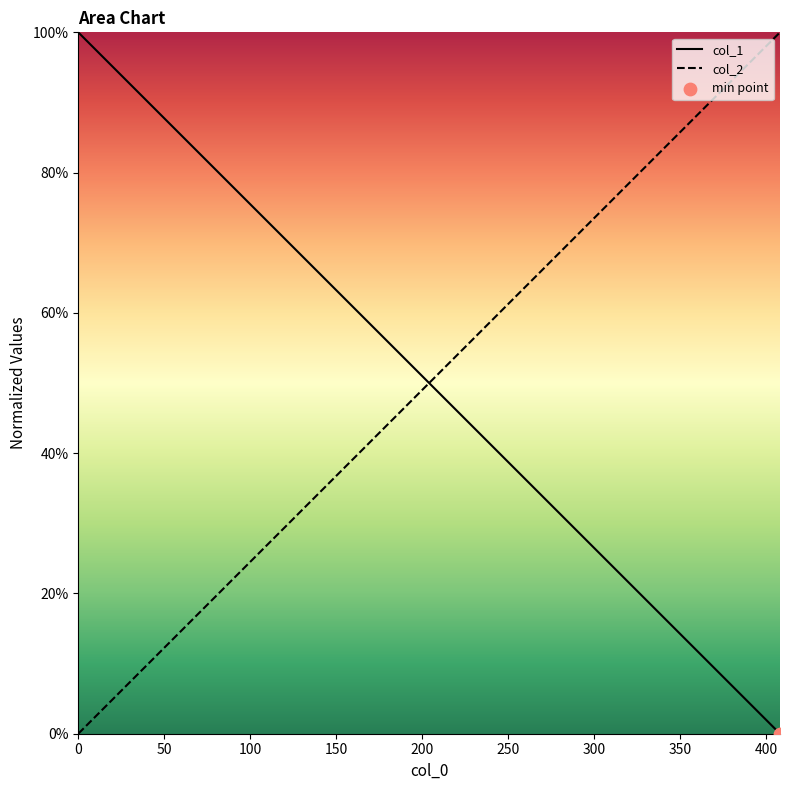

Which series contains the lowest Y value?

col_1